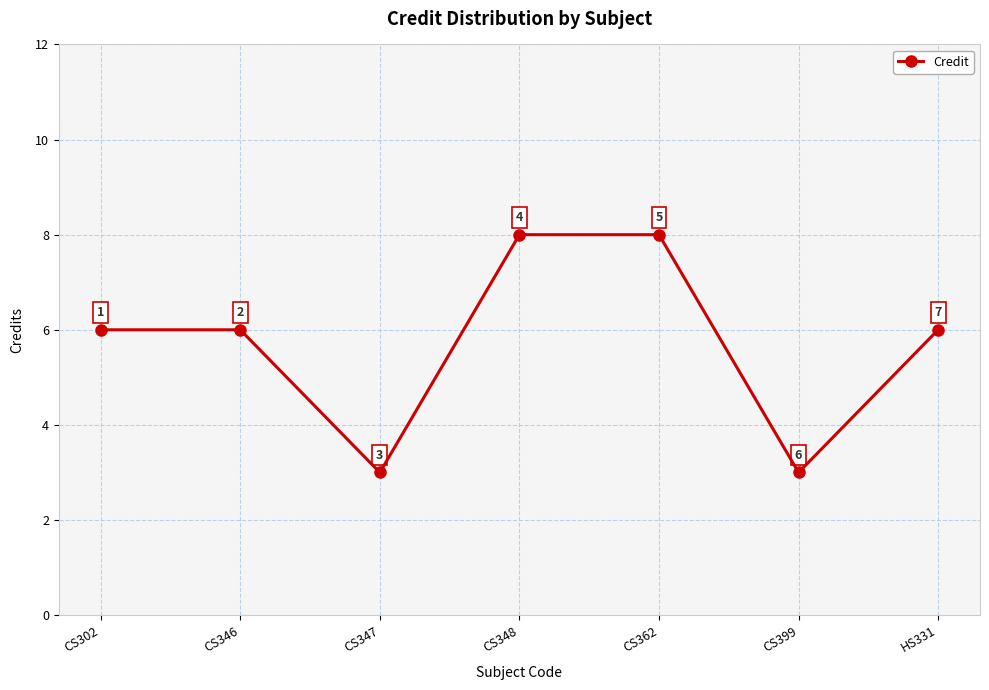

What is the change in value from CS347 to CS348?

+5